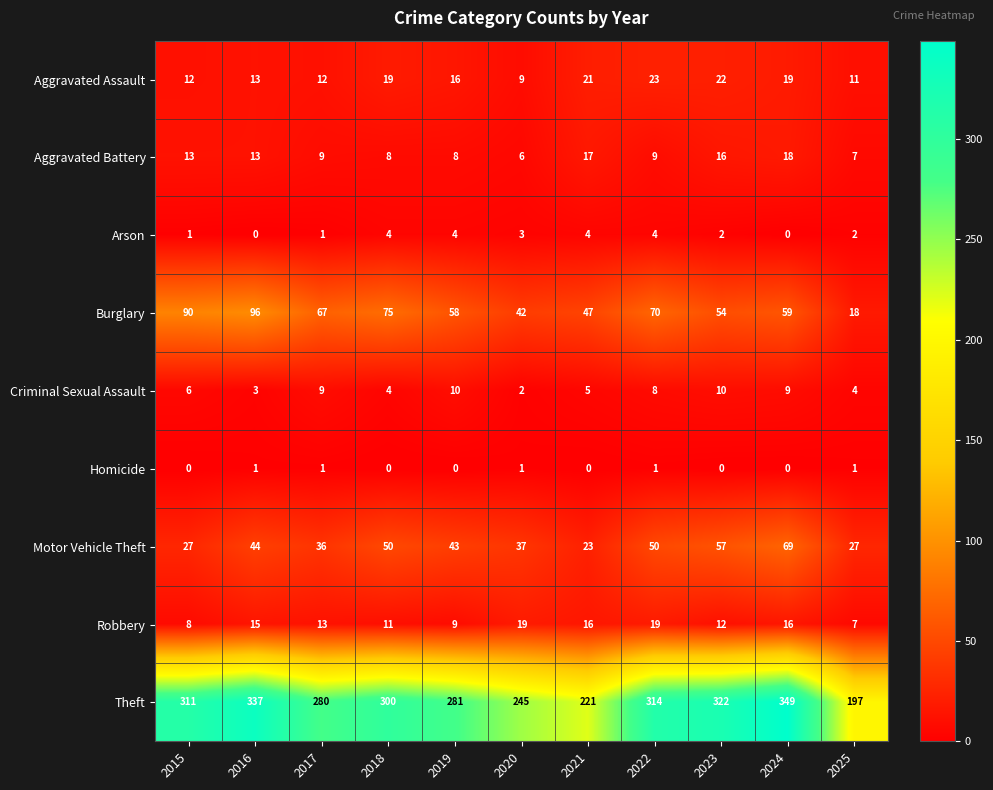

How many data points in Criminal Sexual Assault are less than 6?

5